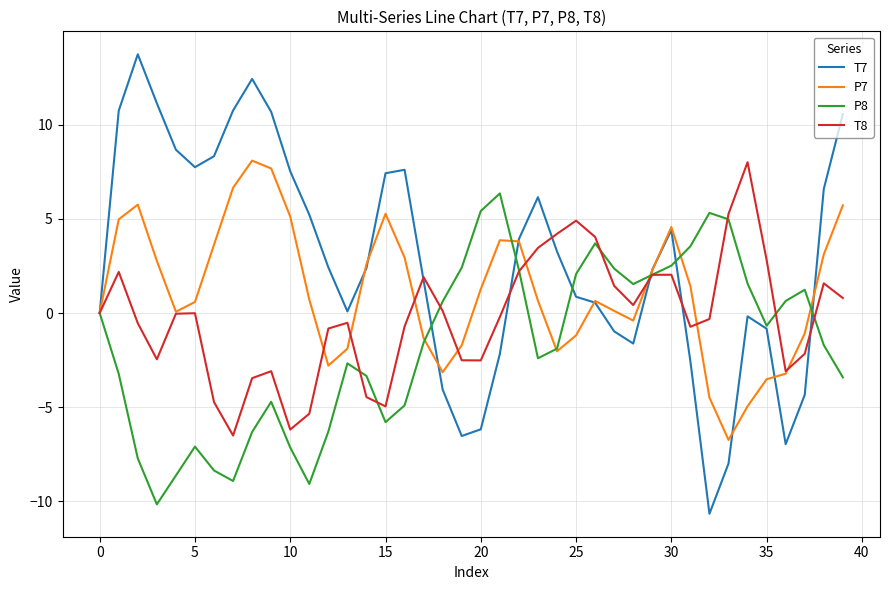

Which series has the largest total across all categories?

T7